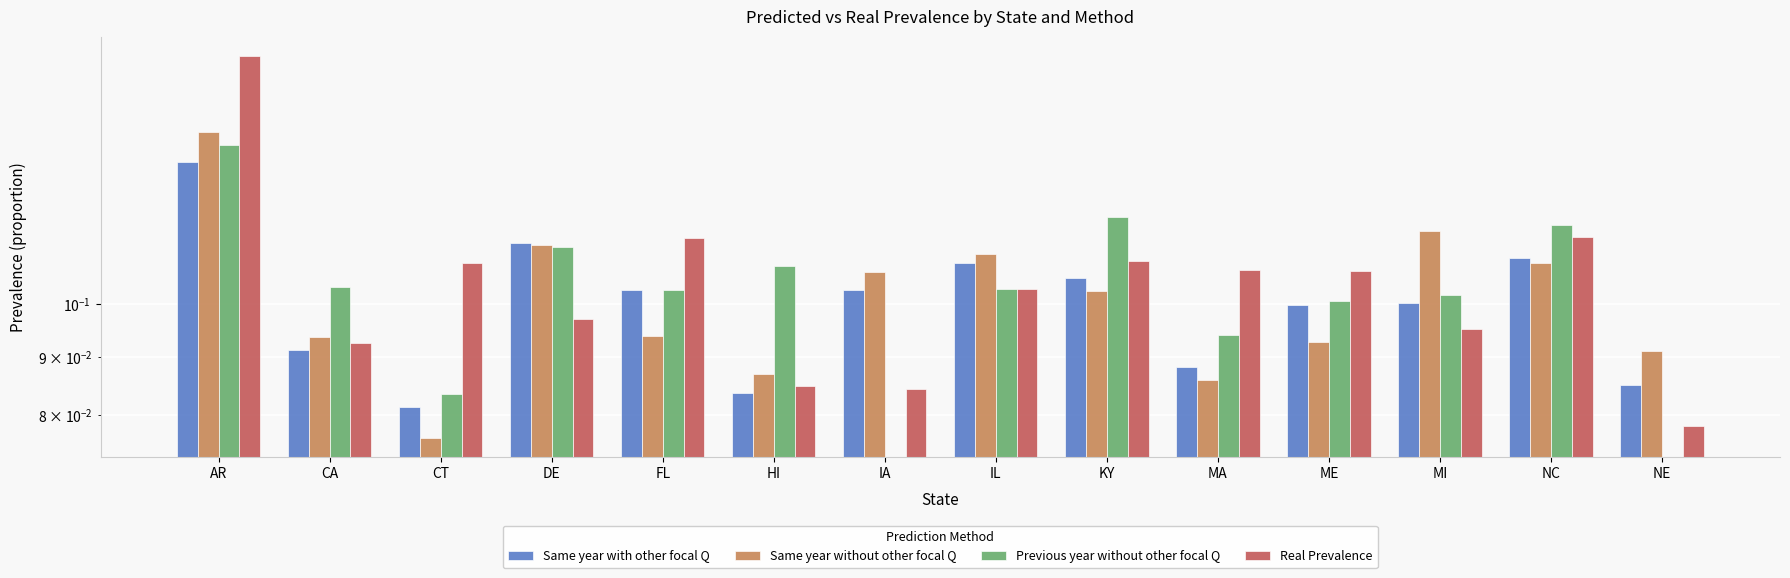

List the labels in order of Same year with other focal Q value, smallest first.

CT, HI, NE, MA, CA, ME, MI, FL, IA, KY, IL, NC, DE, AR